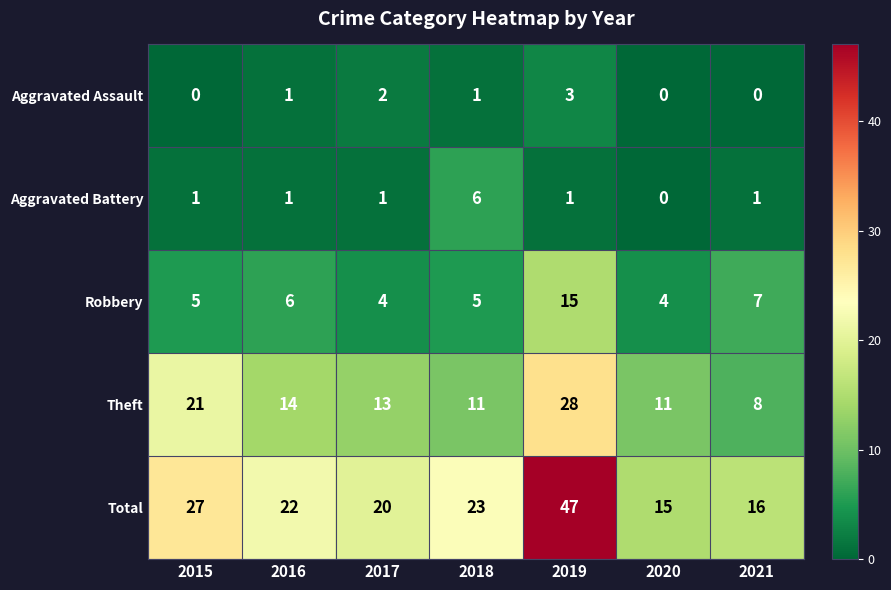

List the series in order of their peak value, highest first.

Total, Theft, Robbery, Aggravated Battery, Aggravated Assault